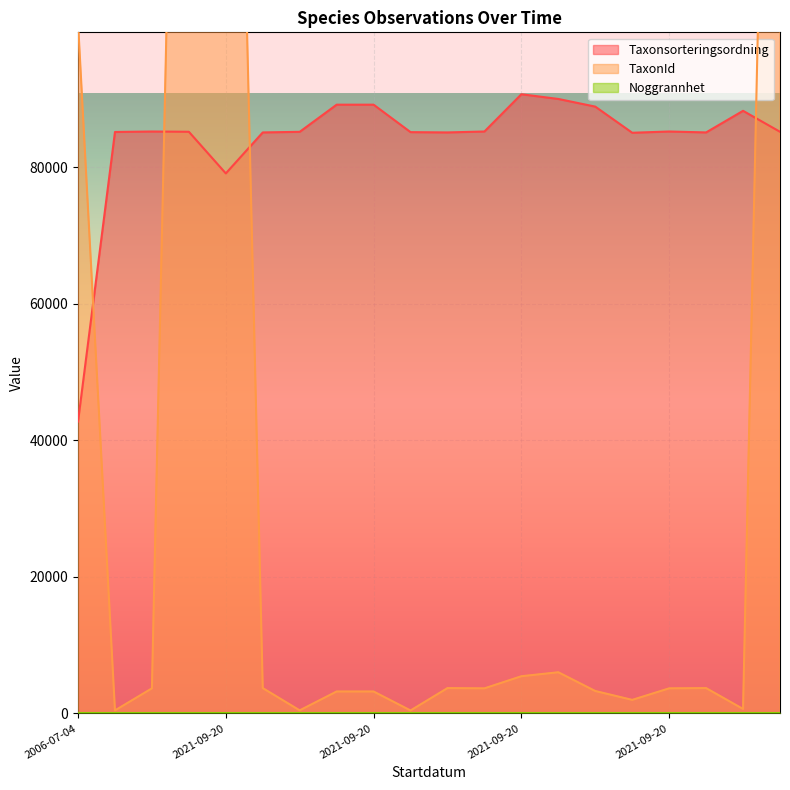

At which label does Taxonsorteringsordning reach its peak?

2021-09-20